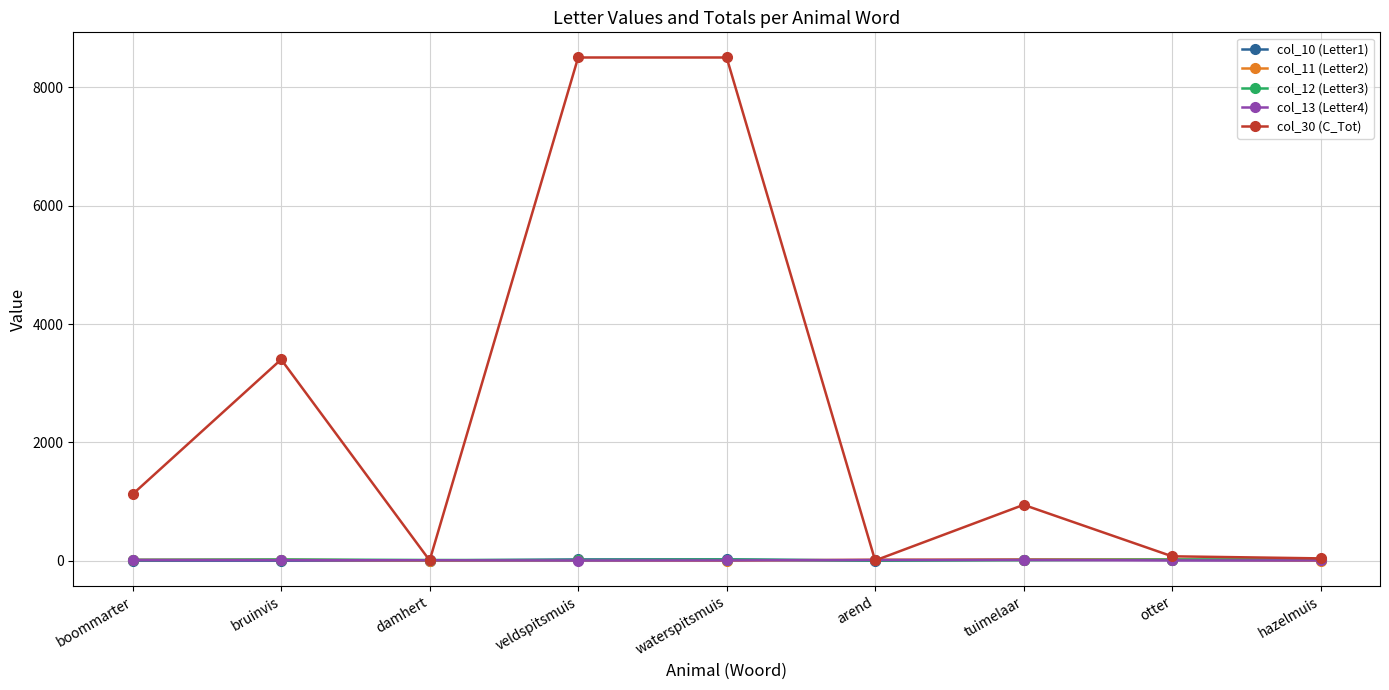

What is the maximum value shown in the chart?

8505